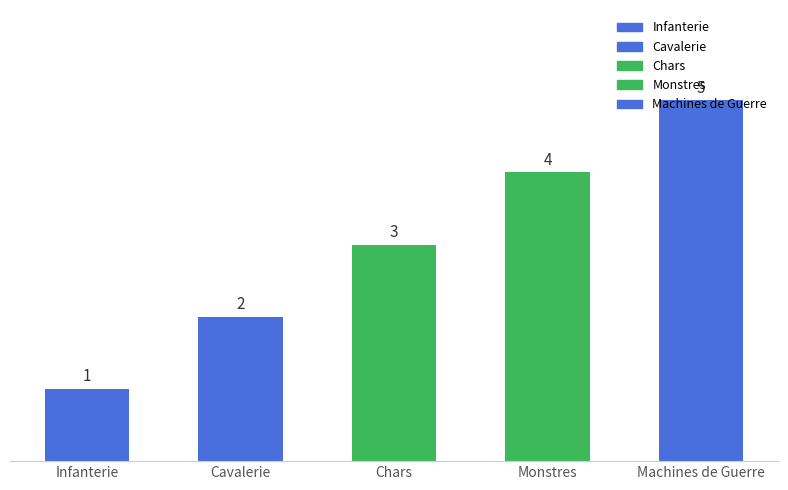

What is the minimum value shown in the chart?

1